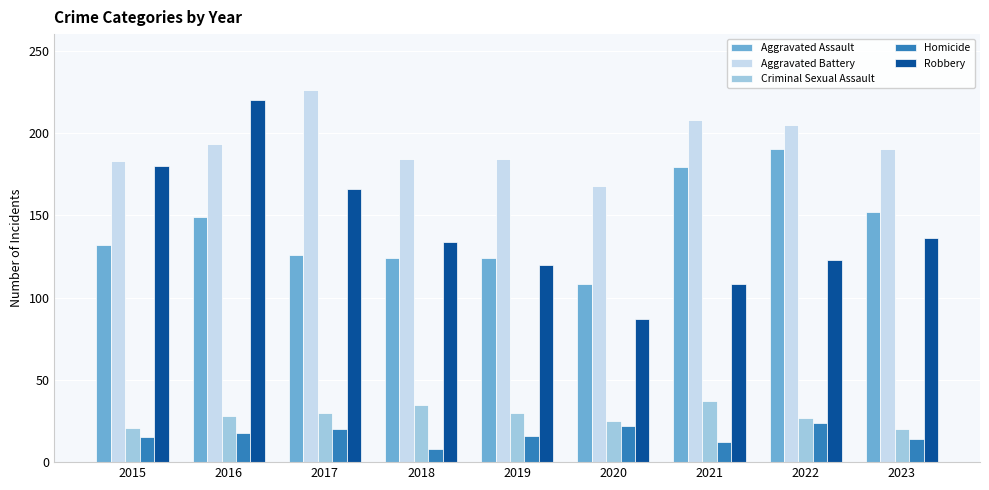

What is the difference between the maximum and minimum values in the Robbery series?

133